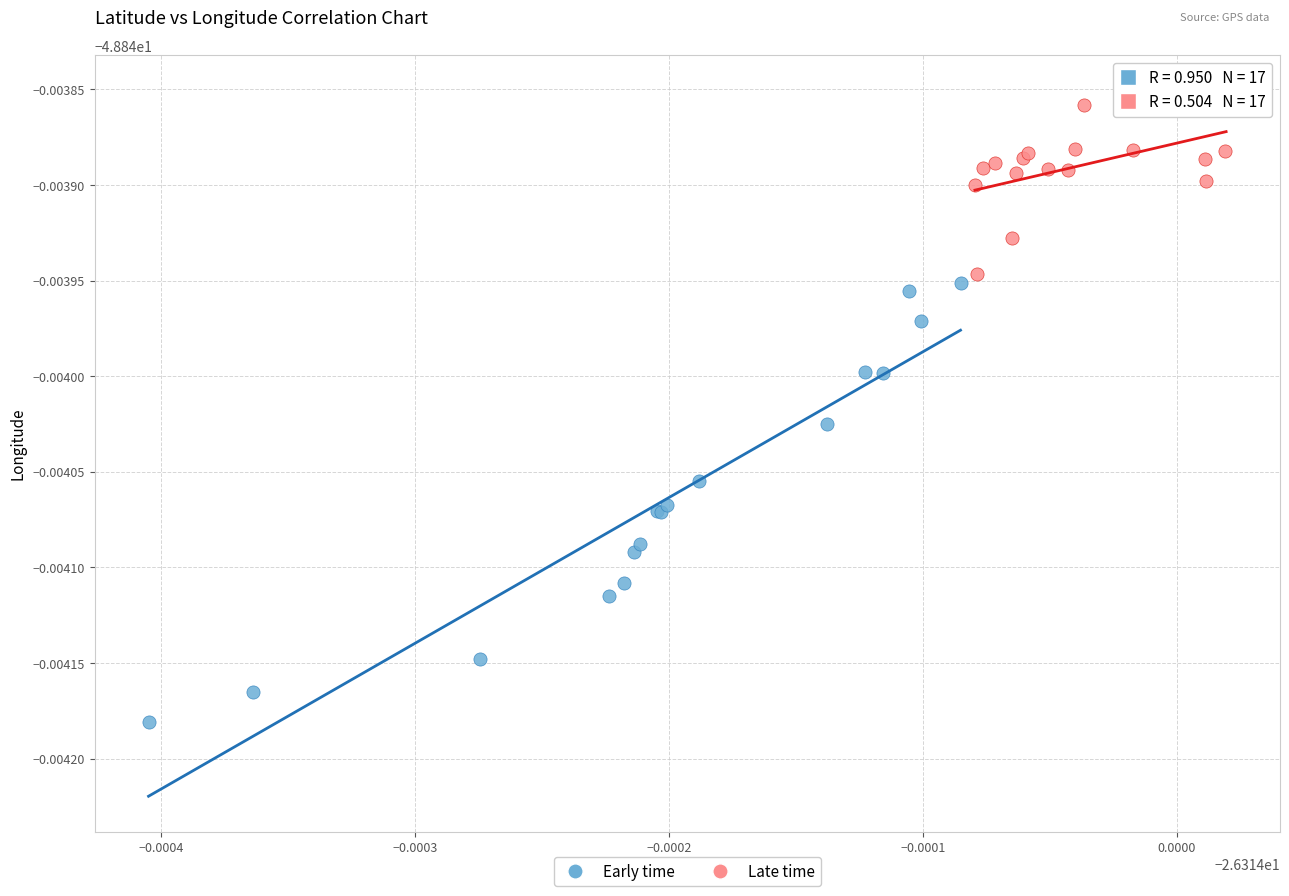

Which series has the largest Y range (max minus min)?

Early time